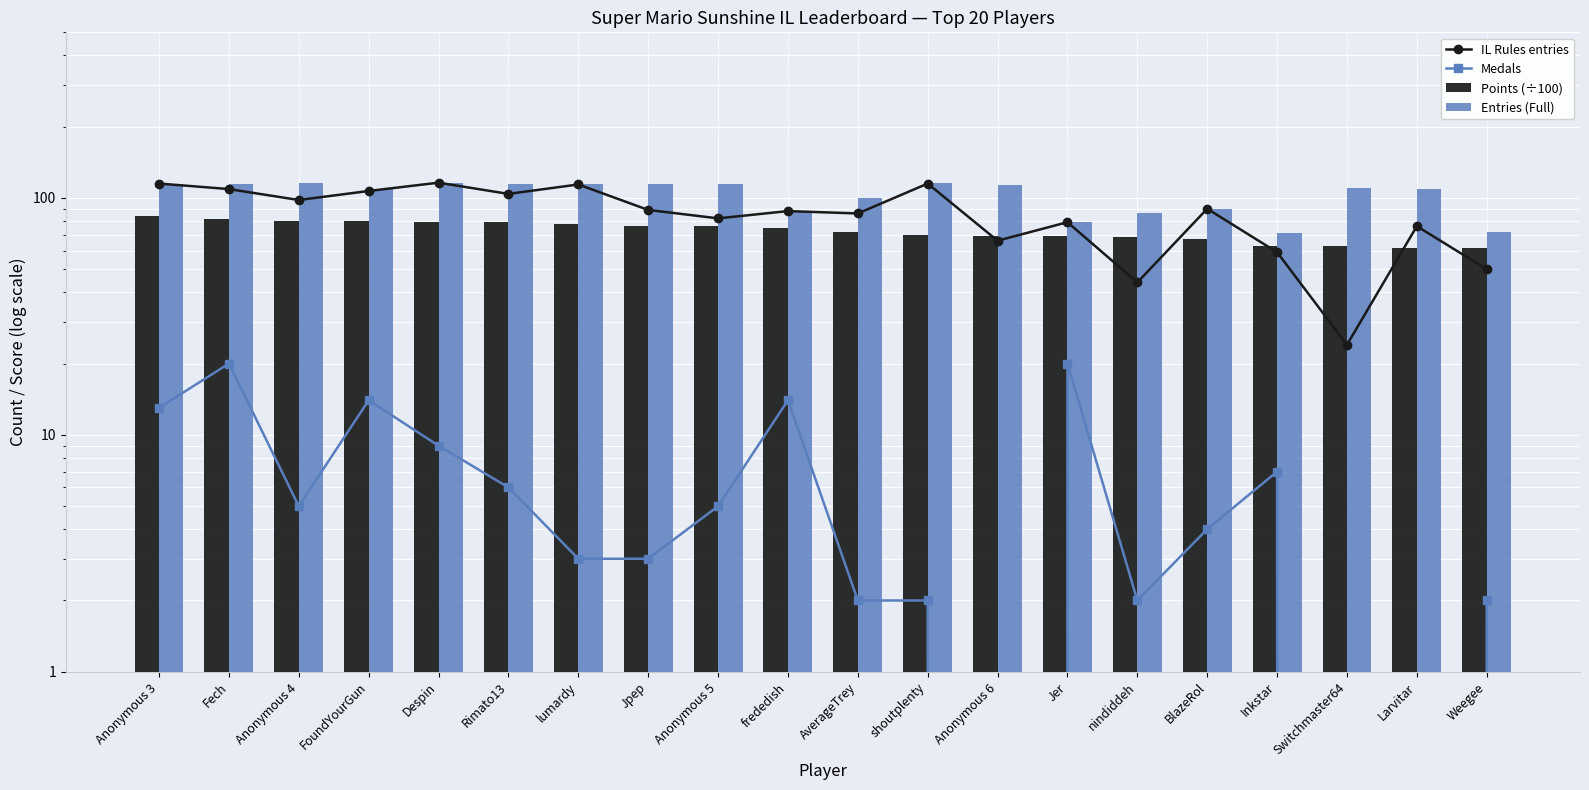

What is the difference between the Entries (Full) values at Anonymous 6 and lumardy?

1.0